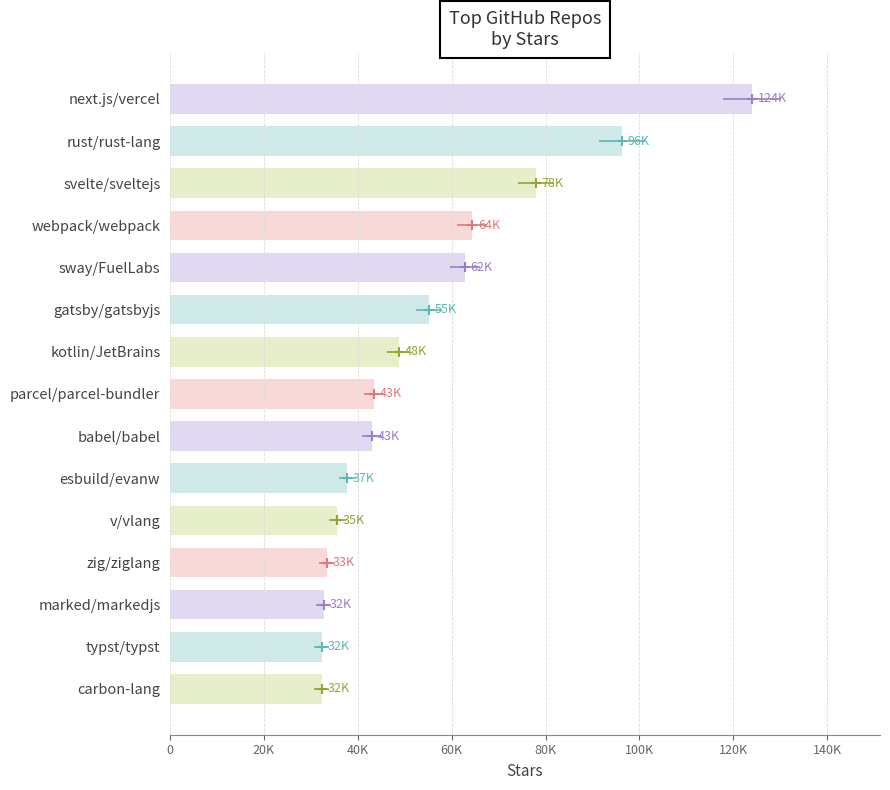

Between parcel/parcel-bundler and kotlin/JetBrains, which is larger?

kotlin/JetBrains